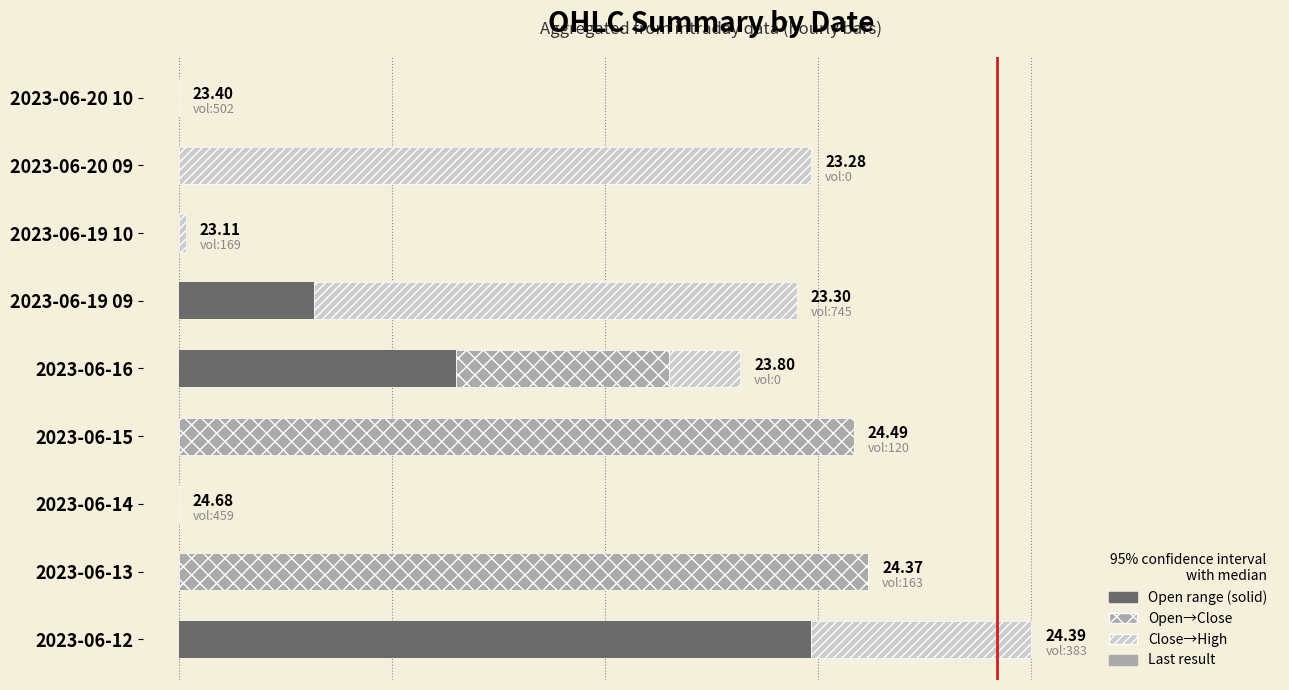

Are the bars horizontal?

Yes